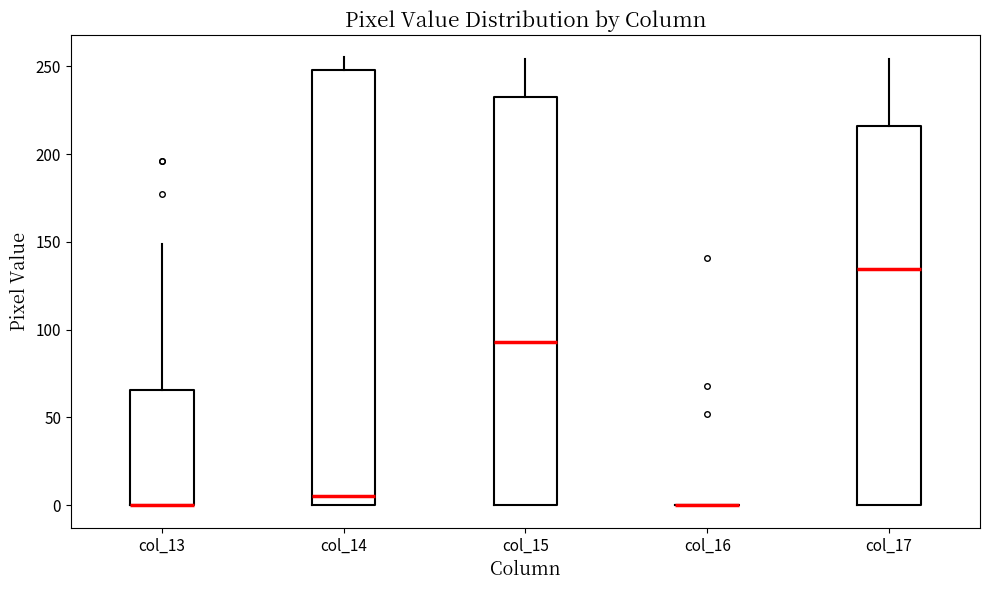

Which box is the tallest, from its lower edge to its upper edge?

col_14